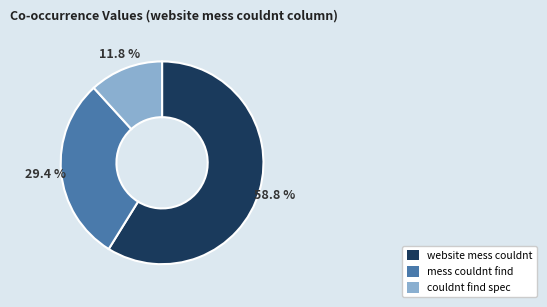

Does any single category account for the majority?

Yes